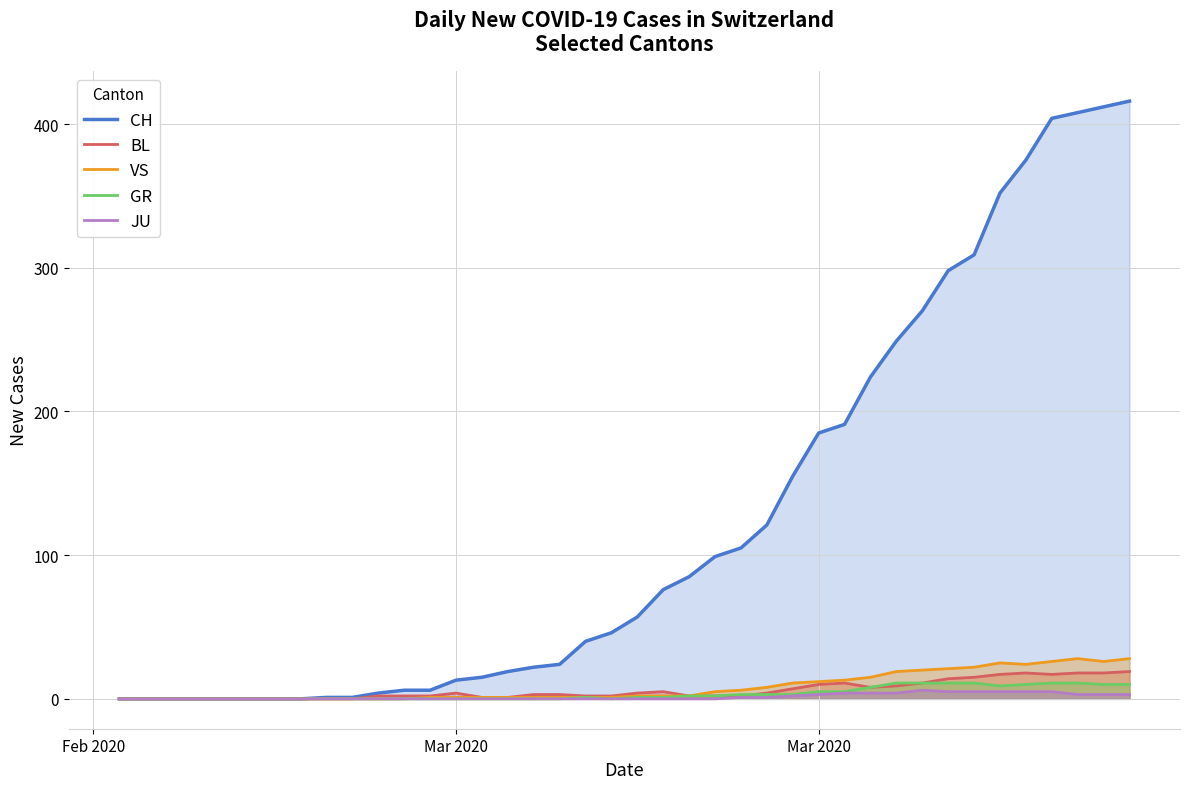

True or false: BL and JU cross at least once.

False